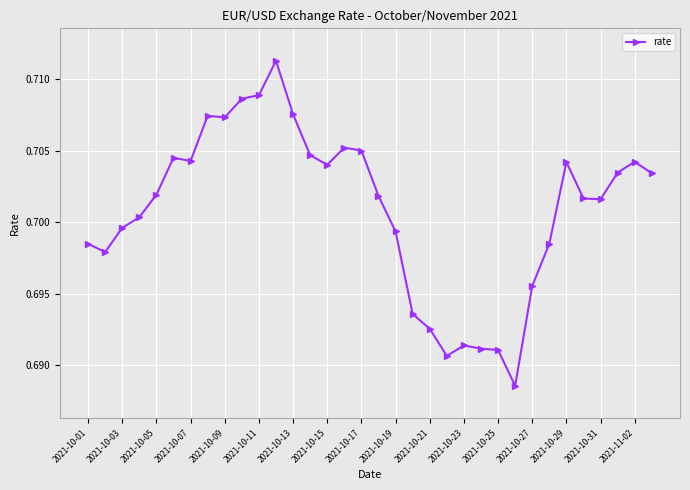

Count the values in the range 0 to 1.

34